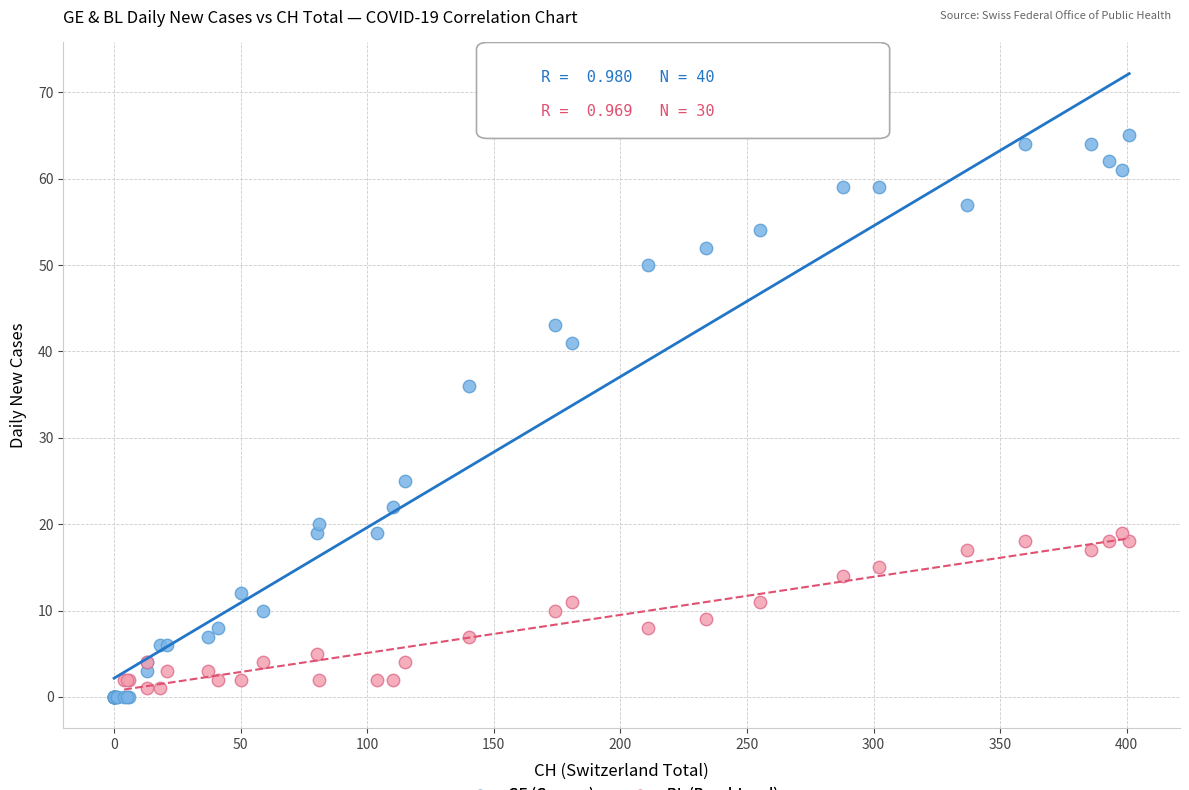

Which series has the largest Y range (max minus min)?

GE (Geneva)